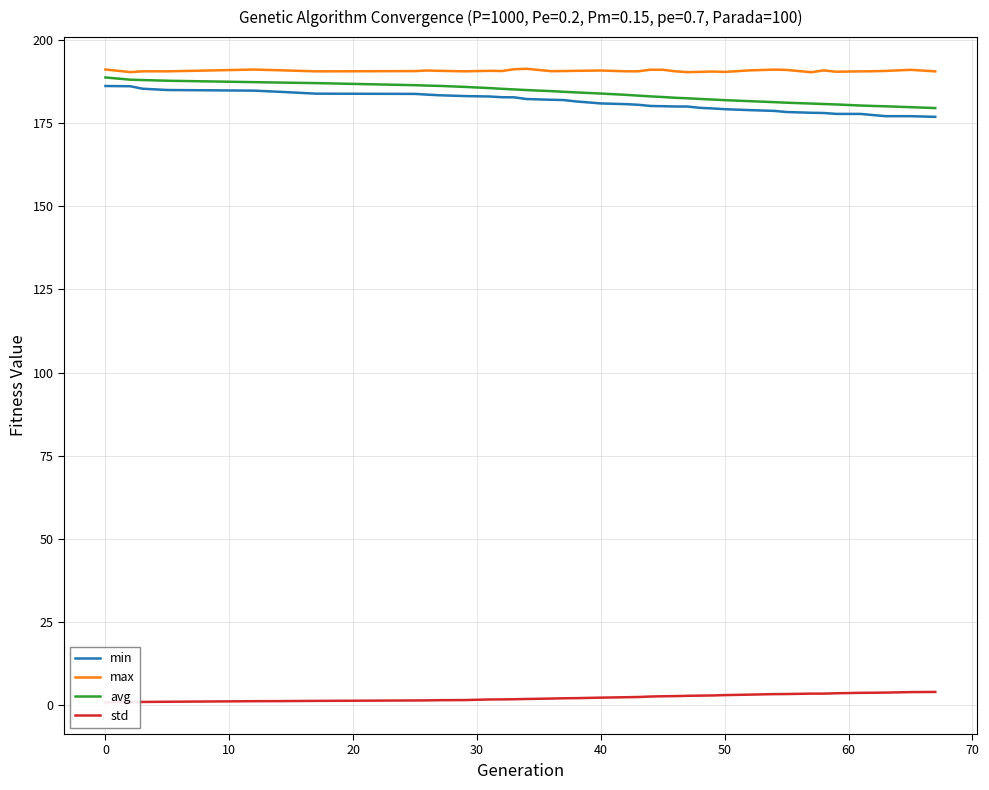

What are all the series names shown in the legend?

min, max, avg, std